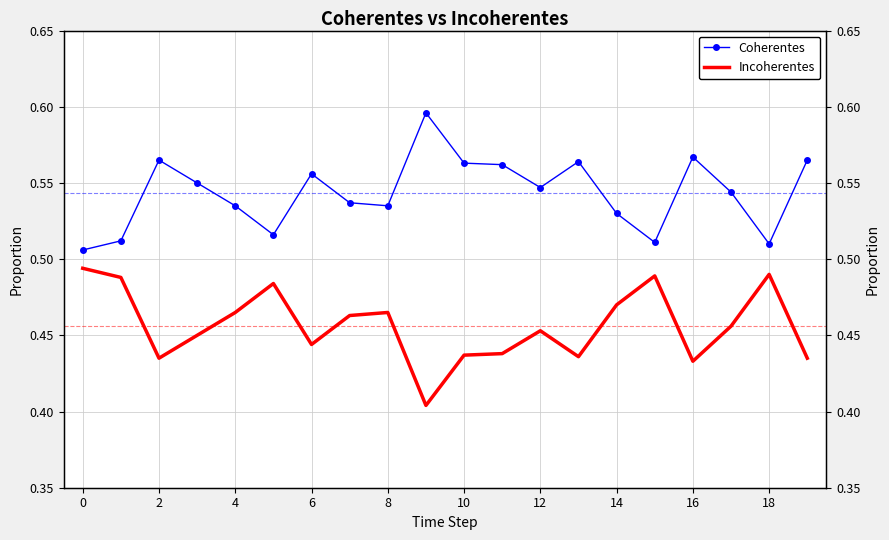

What is the value of the Incoherentes point at the 6th from the left?

0.5